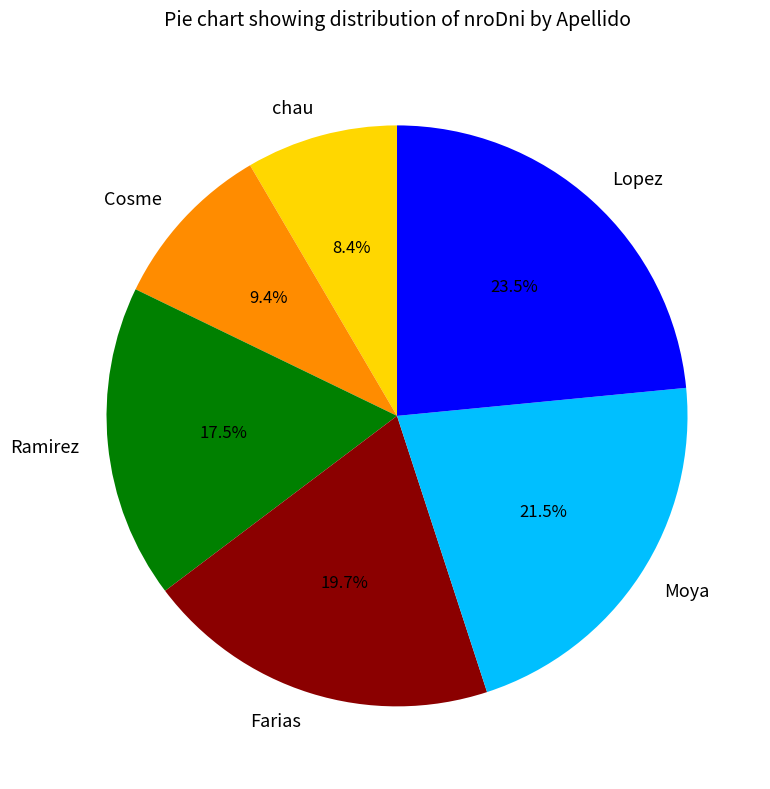

Does Ramirez represent more than half of the total?

No